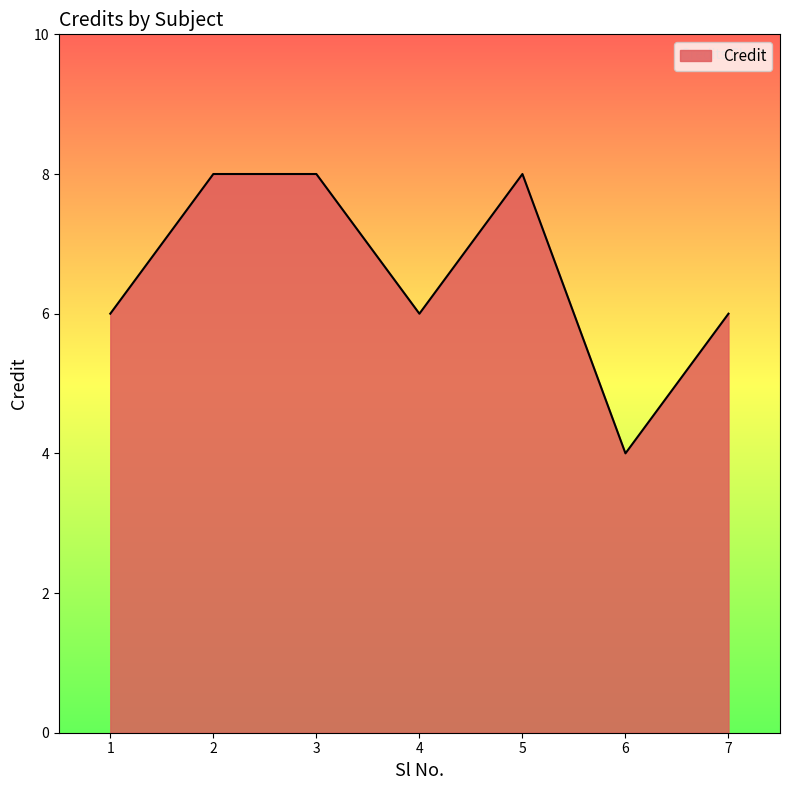

Is it true that the value at 3 is 8?

True